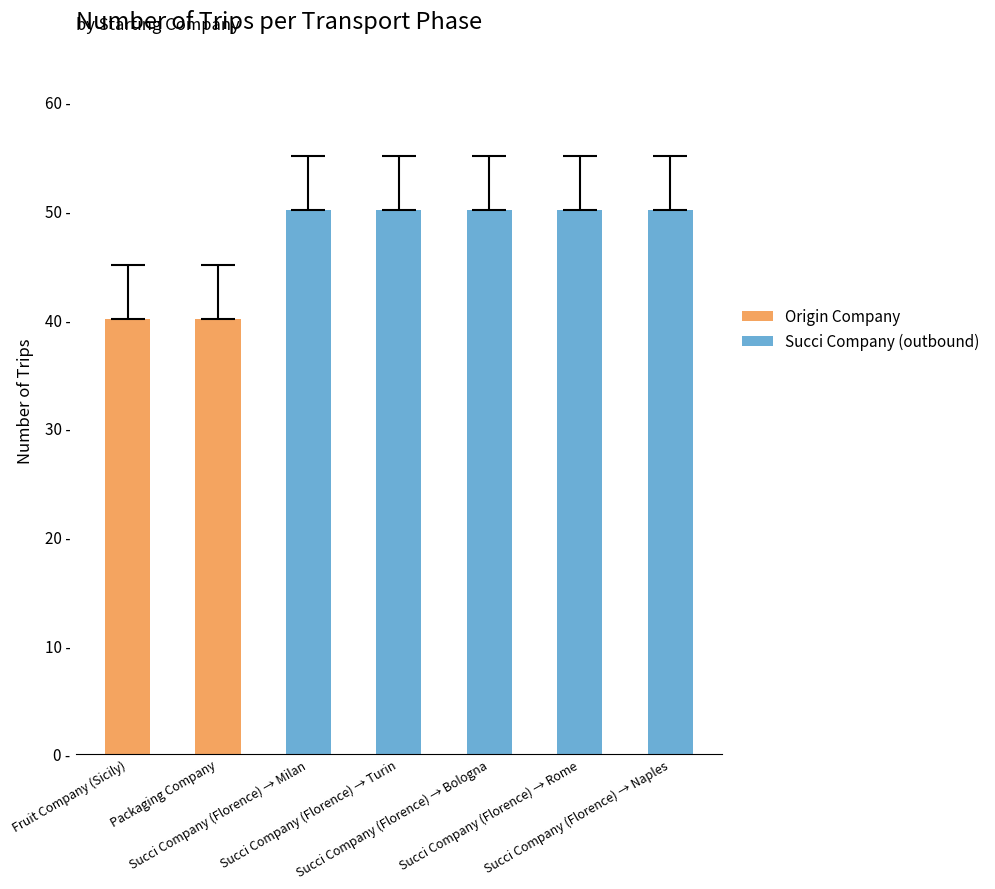

Reading left to right, extract all data points from this chart.

Fruit Company (Sicily)=40	Packaging Company=40	Succi Company (Florence) → Milan=50	Succi Company (Florence) → Turin=50	Succi Company (Florence) → Bologna=50	Succi Company (Florence) → Rome=50	Succi Company (Florence) → Naples=50